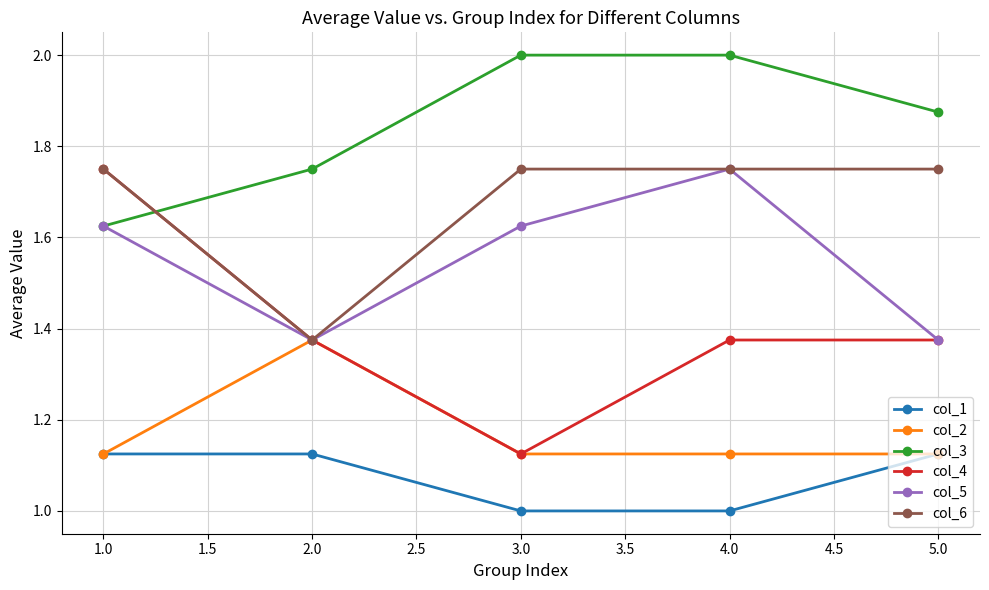

The value of col_1 at 2.0 is 1.6. True or false?

False